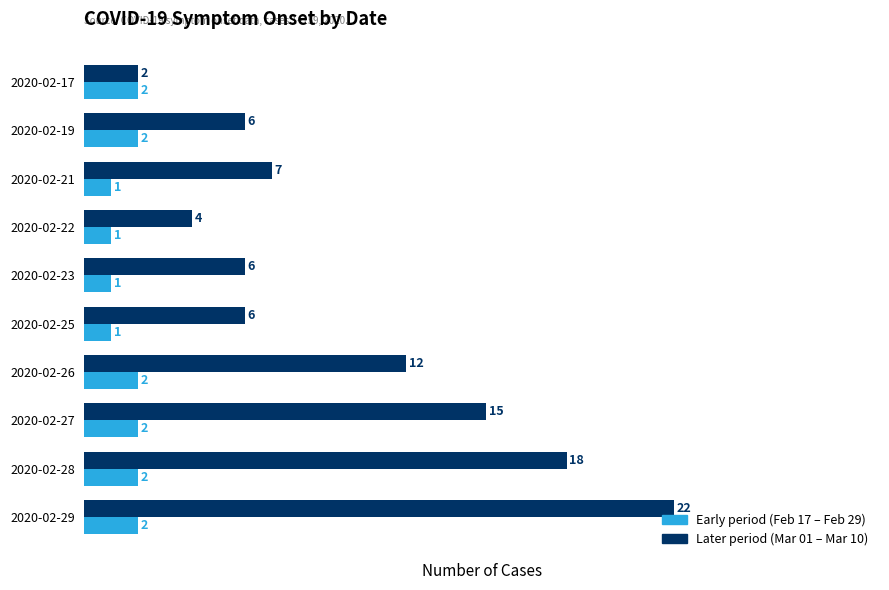

What value does the Later period (Mar 01 – Mar 10) series have at 2020-02-25, to the nearest 10?

10